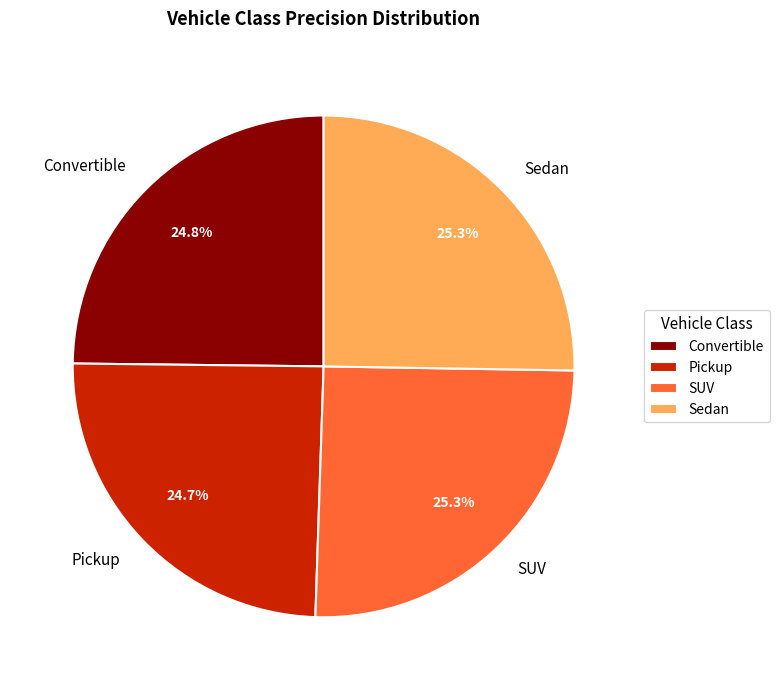

How many segments does this pie chart have?

4